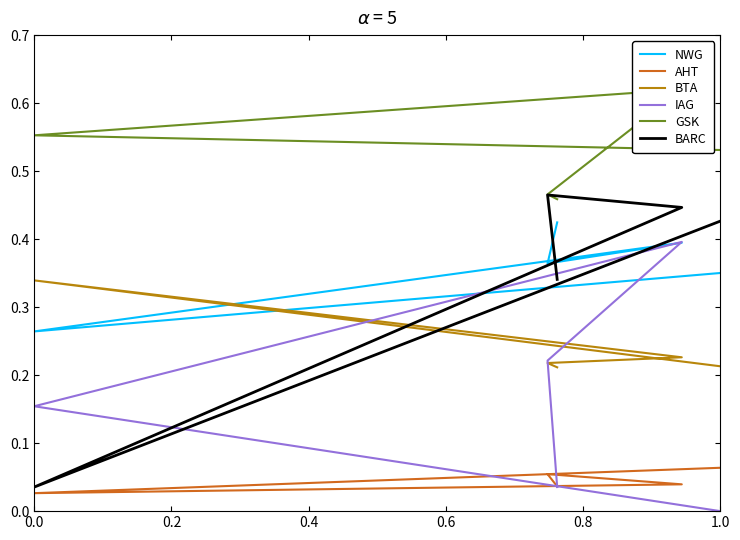

How many interior local valleys does the NWG series have?

2